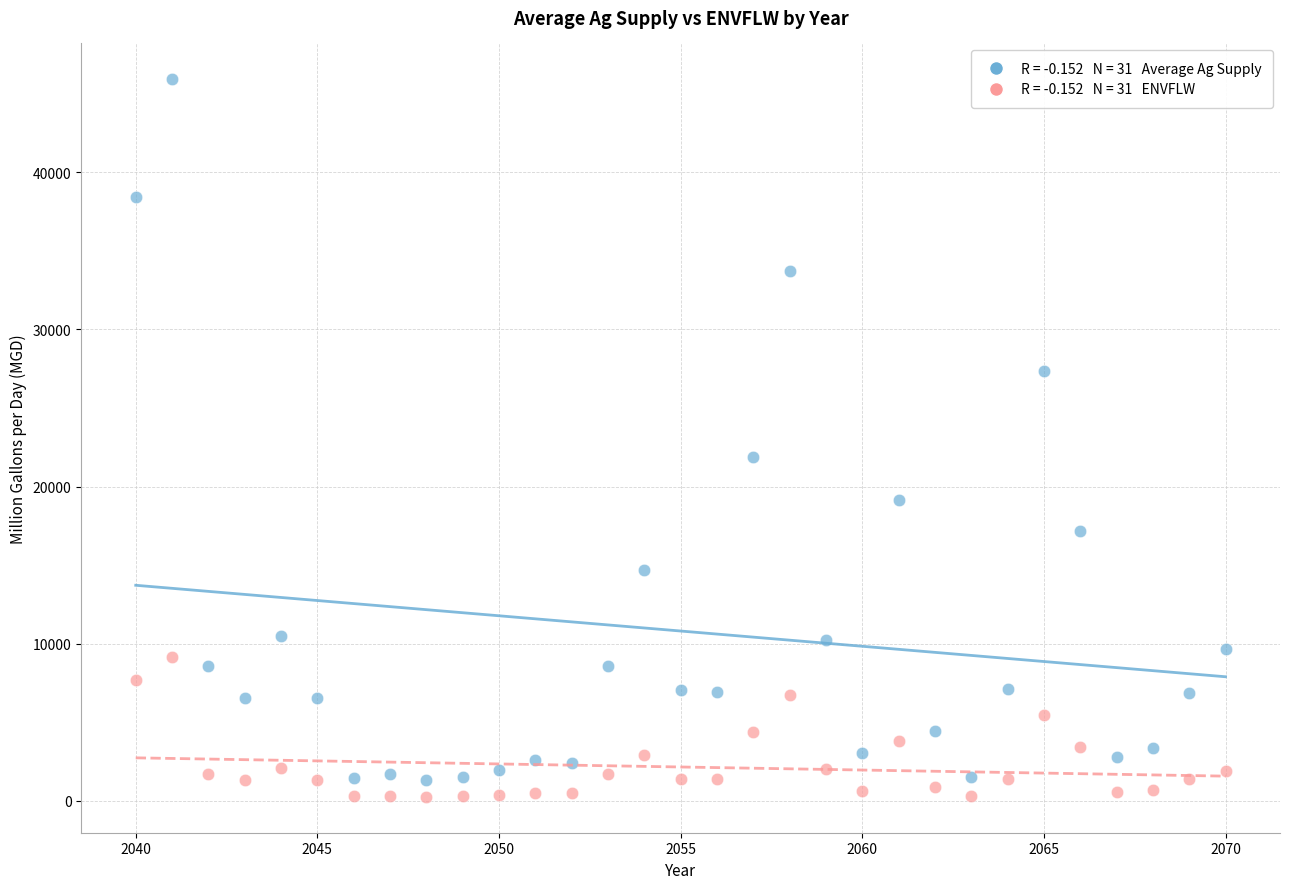

Across all series, what Y value is closest to 23086?

21869.6